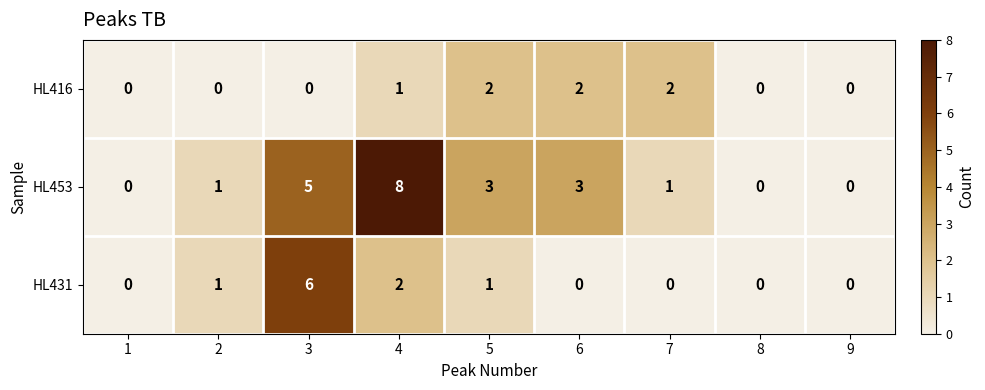

Which series changed the most between 1 and 7?

HL416